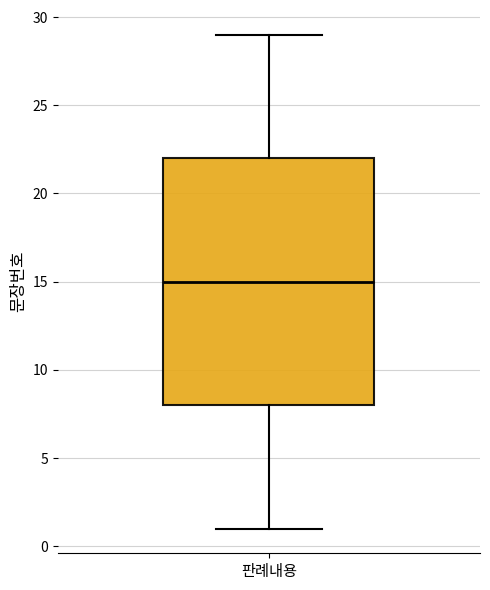

Transcribe this box plot: give where the median line is, the range the box spans, and where the two whiskers end, as read against the y-axis. The values are not printed on the chart, so give them approximately, as read against the axis.

median 15, box 8 to 22, whiskers 1 to 29